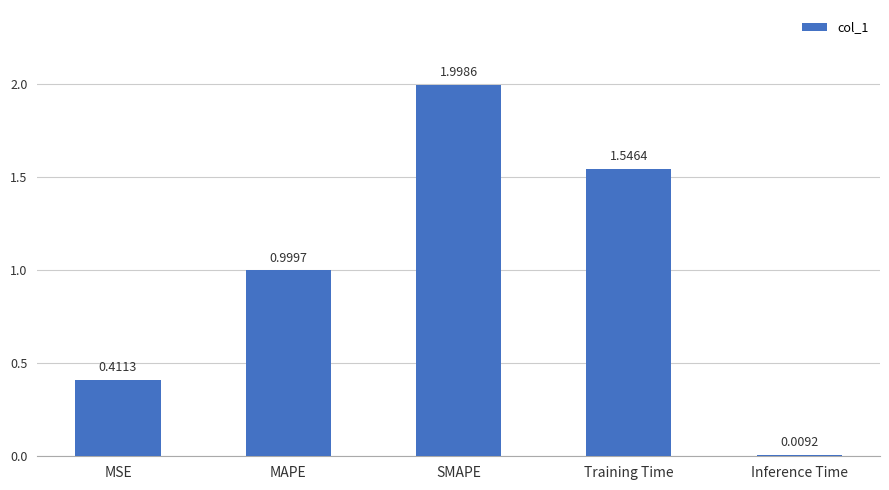

List the labels in order of value, smallest first.

Inference Time, MSE, MAPE, Training Time, SMAPE